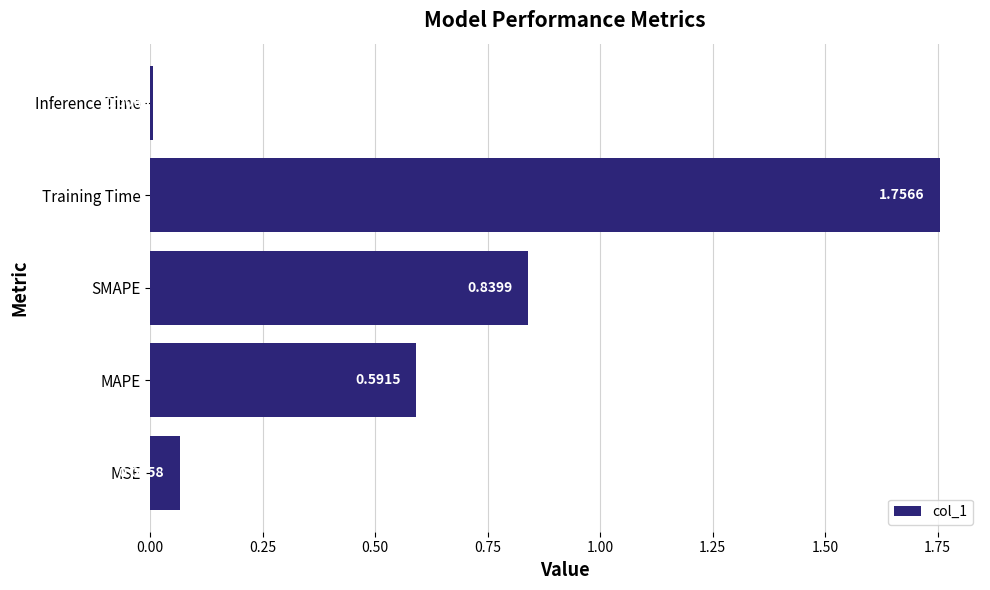

List the labels in order of value, largest first.

Training Time, SMAPE, MAPE, MSE, Inference Time